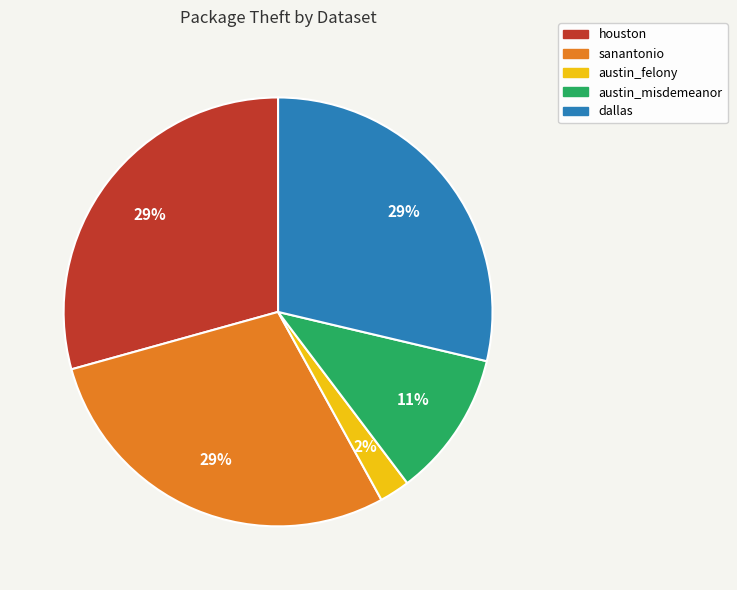

What is the smallest slice in the pie chart?

austin_felony